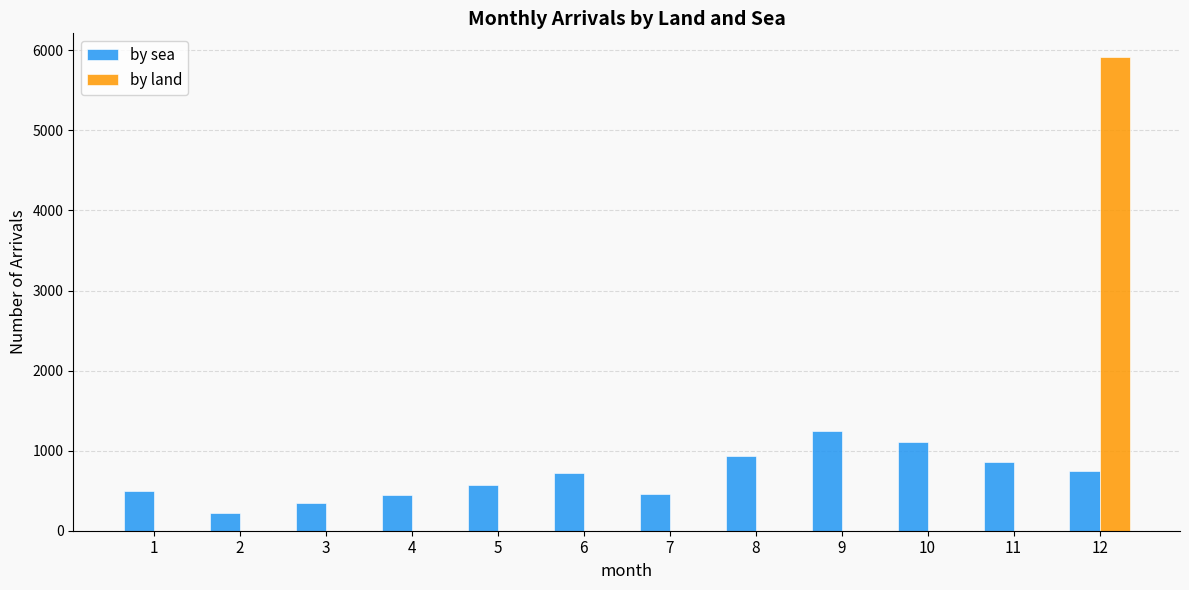

The value of by sea at 11 is 1313. True or false?

False